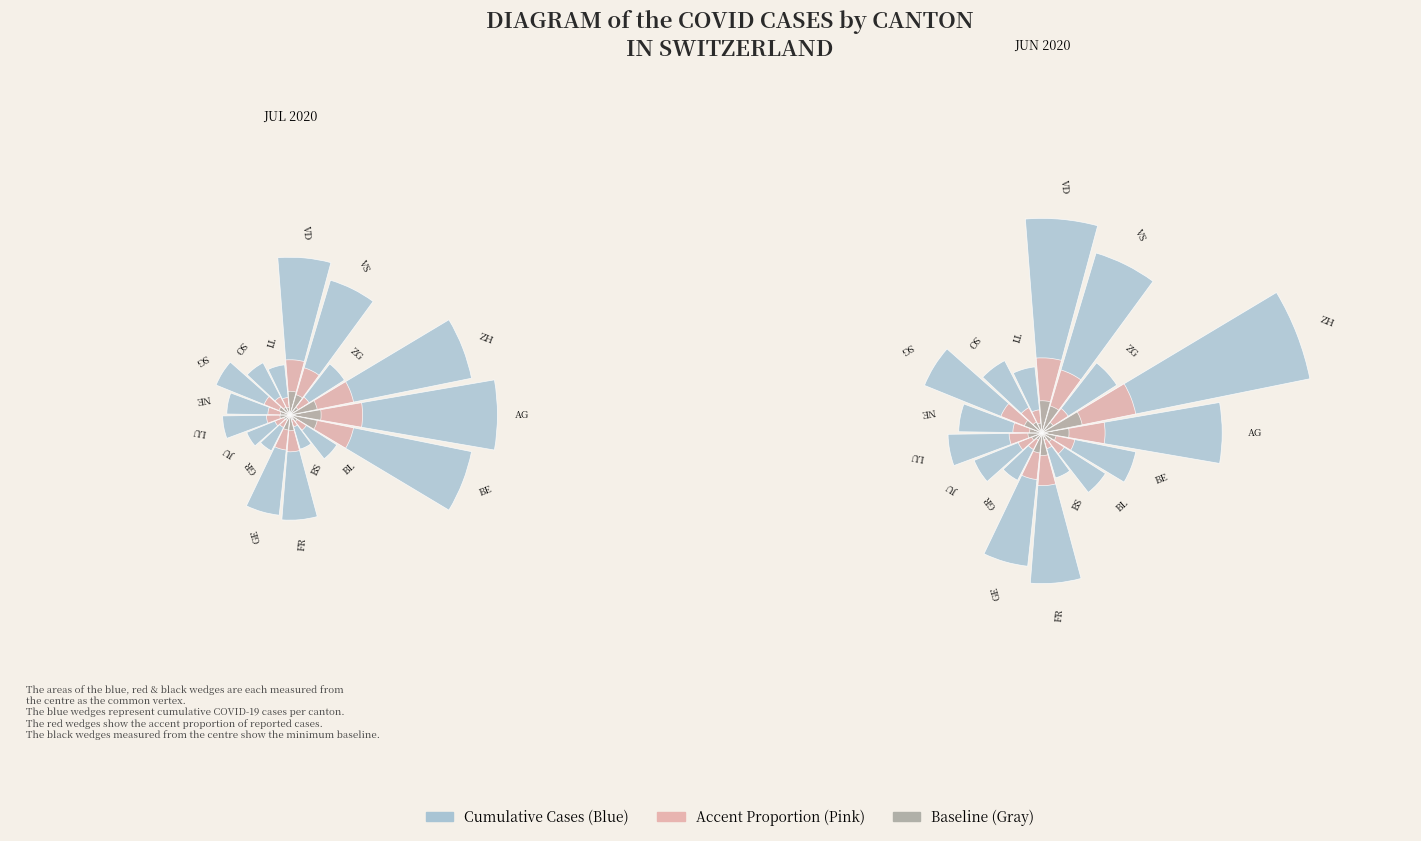

What percentage is the SG slice, to the nearest percent?

5%